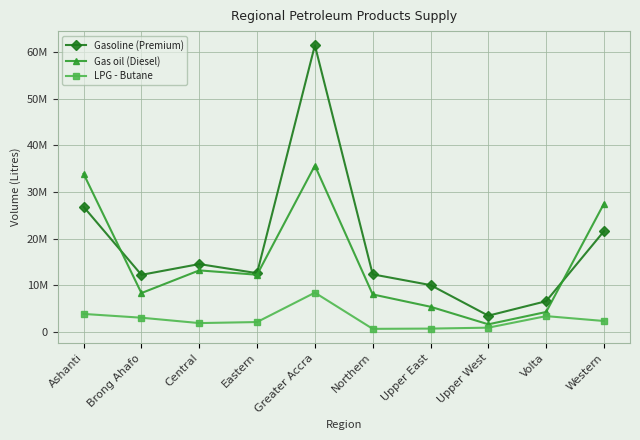

What are all the series names shown in the legend?

Gasoline (Premium), Gas oil (Diesel), LPG - Butane